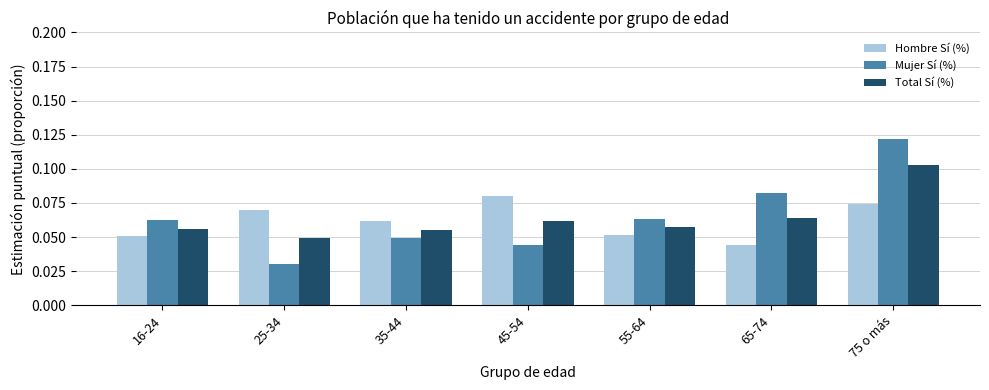

Which series has the widest spread of values?

Mujer Sí (%)